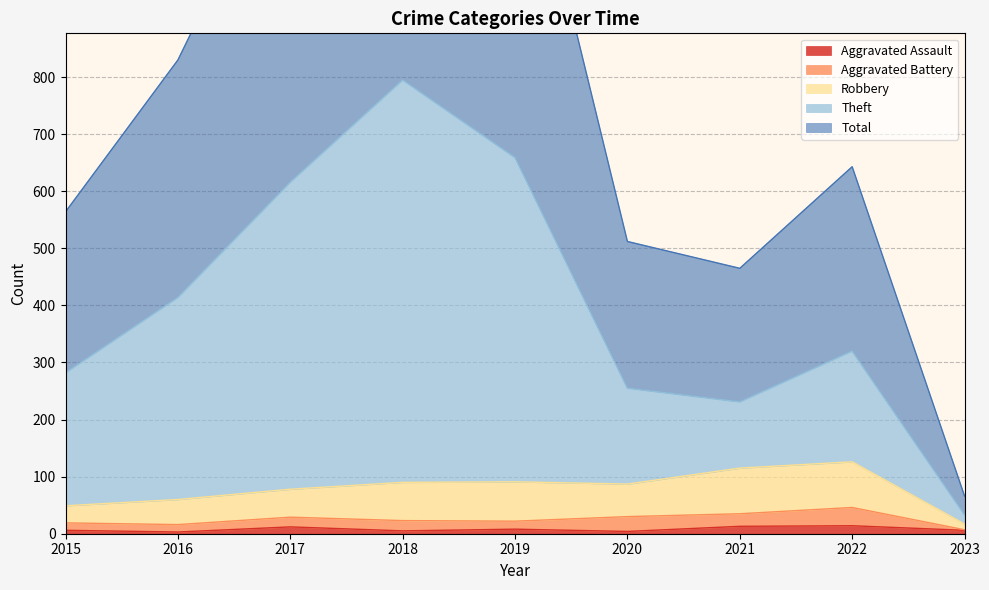

True or false: Robbery has a value of 140 at 2020.

False